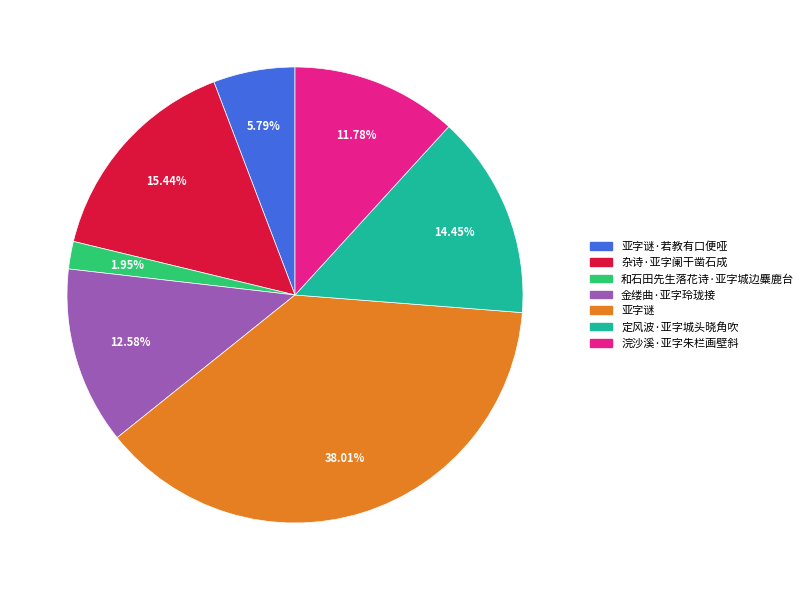

Does any single category account for the majority?

No